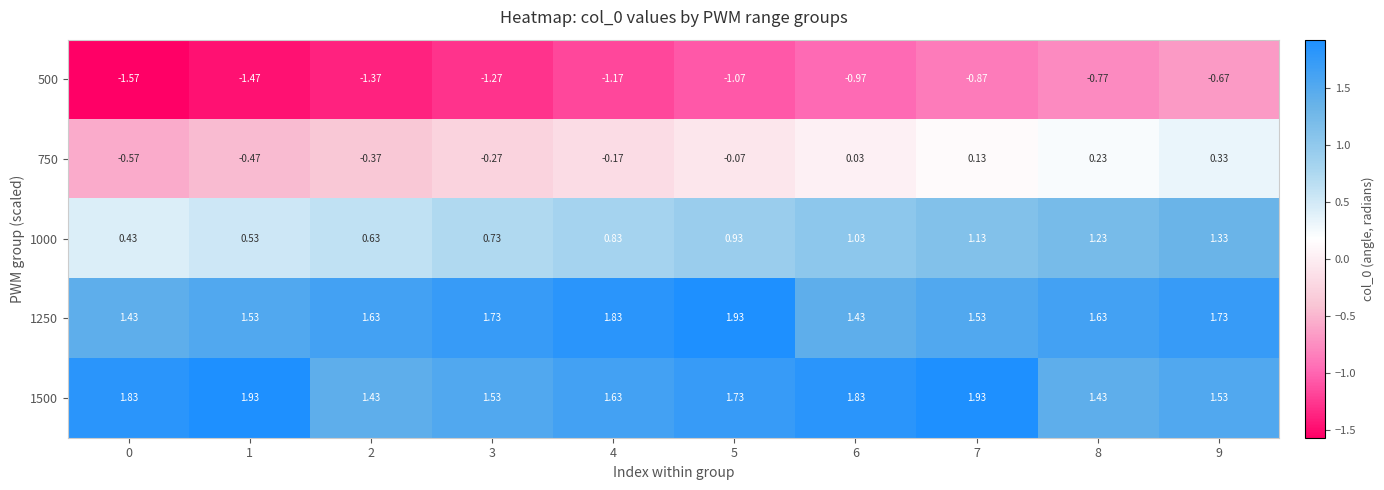

Is the value of 750 at 5 greater than the value of 500 at 3?

Yes